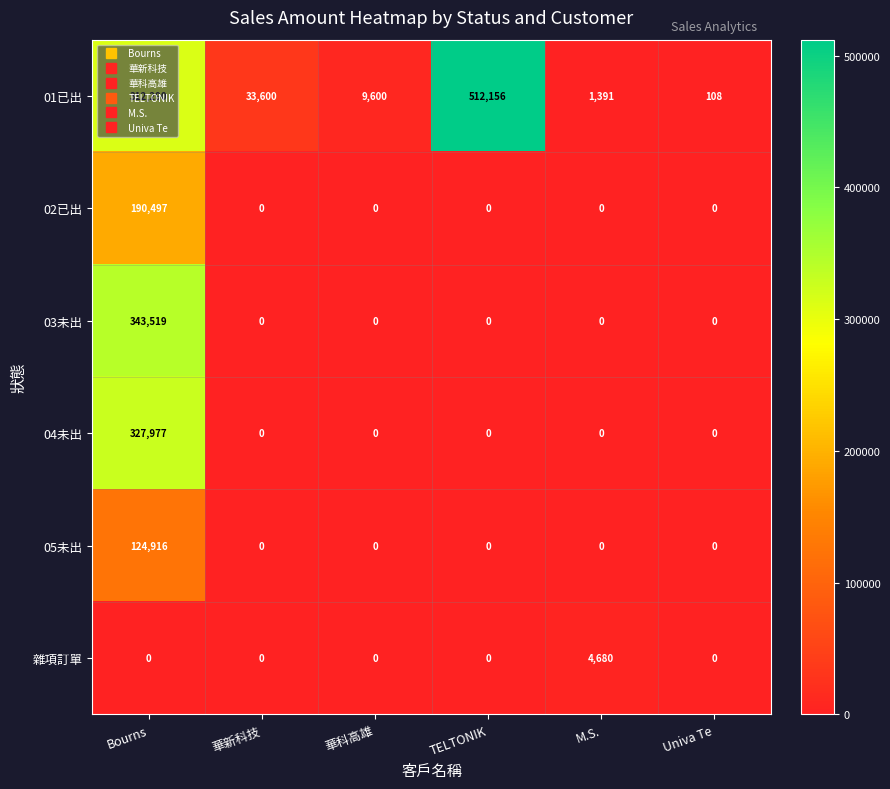

What is the sum of the 02已出 values at Bourns and 華新科技?

190497